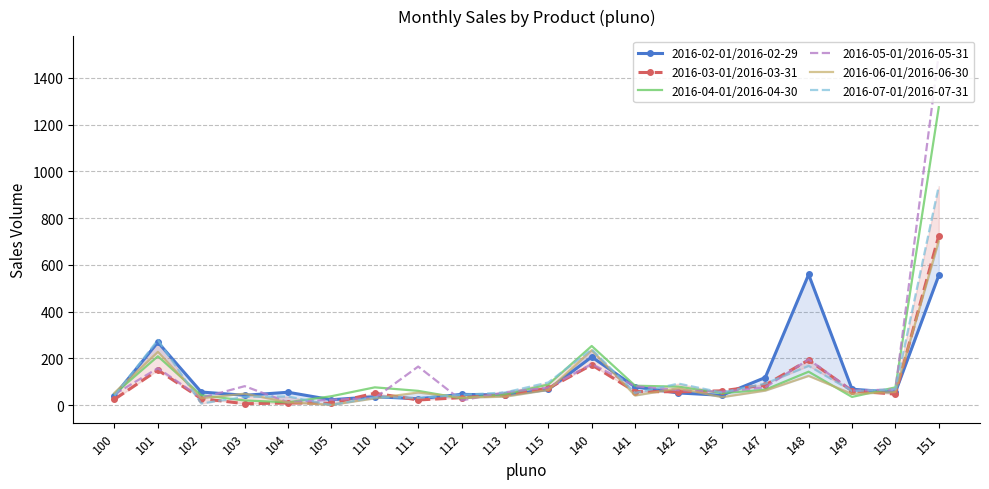

Rank the categories by 2016-02-01/2016-02-29 value from highest to lowest.

148, 151, 101, 140, 147, 141, 149, 115, 102, 104, 150, 142, 112, 113, 103, 145, 100, 110, 111, 105